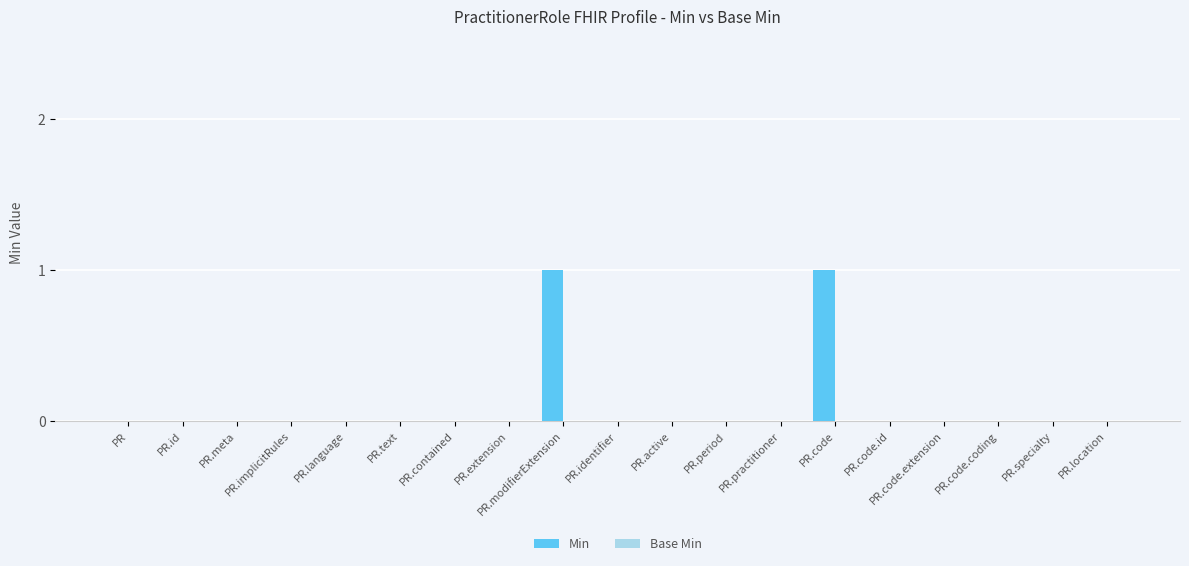

The chart shows a value of -1 at PR.contained. True or false?

False